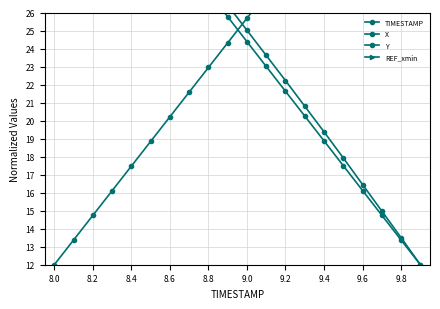

Is it true that REF_xmin equals 50.0 at 8.2?

True